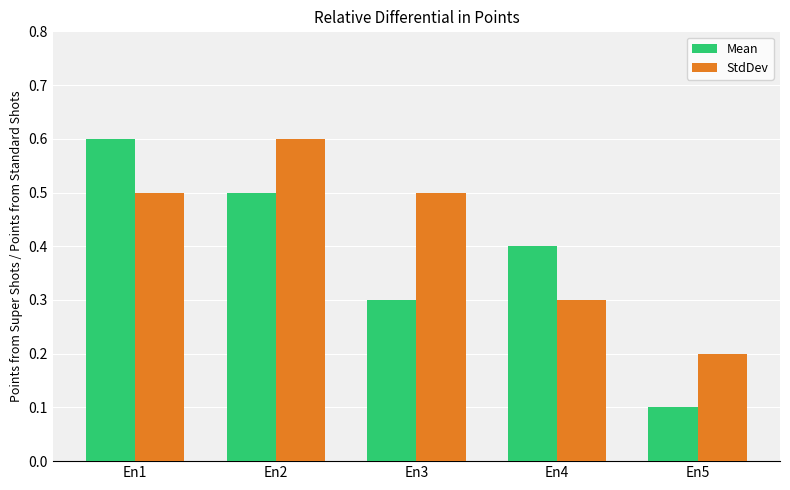

At how many categories does at least one series exceed 0?

5